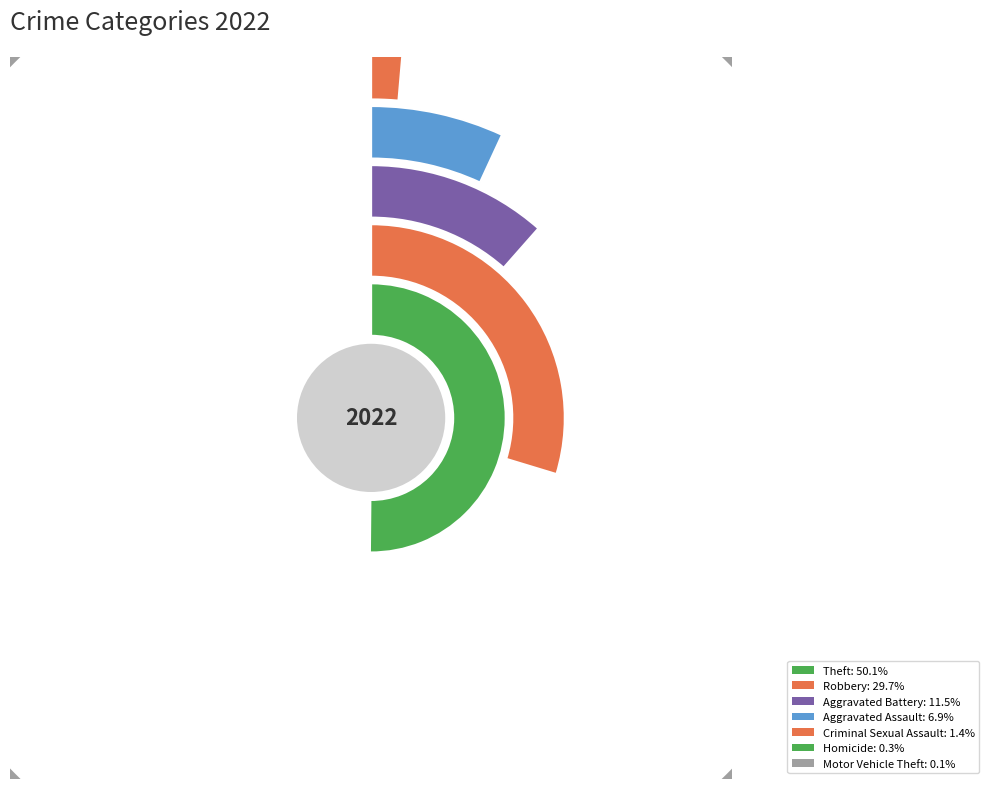

Does Theft represent more than half of the total?

Yes